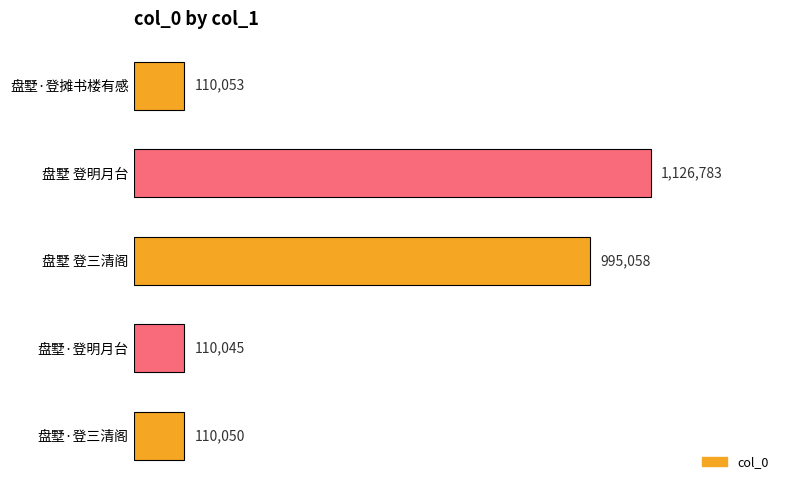

At which category does the chart reach its minimum across all series?

盘墅·登明月台